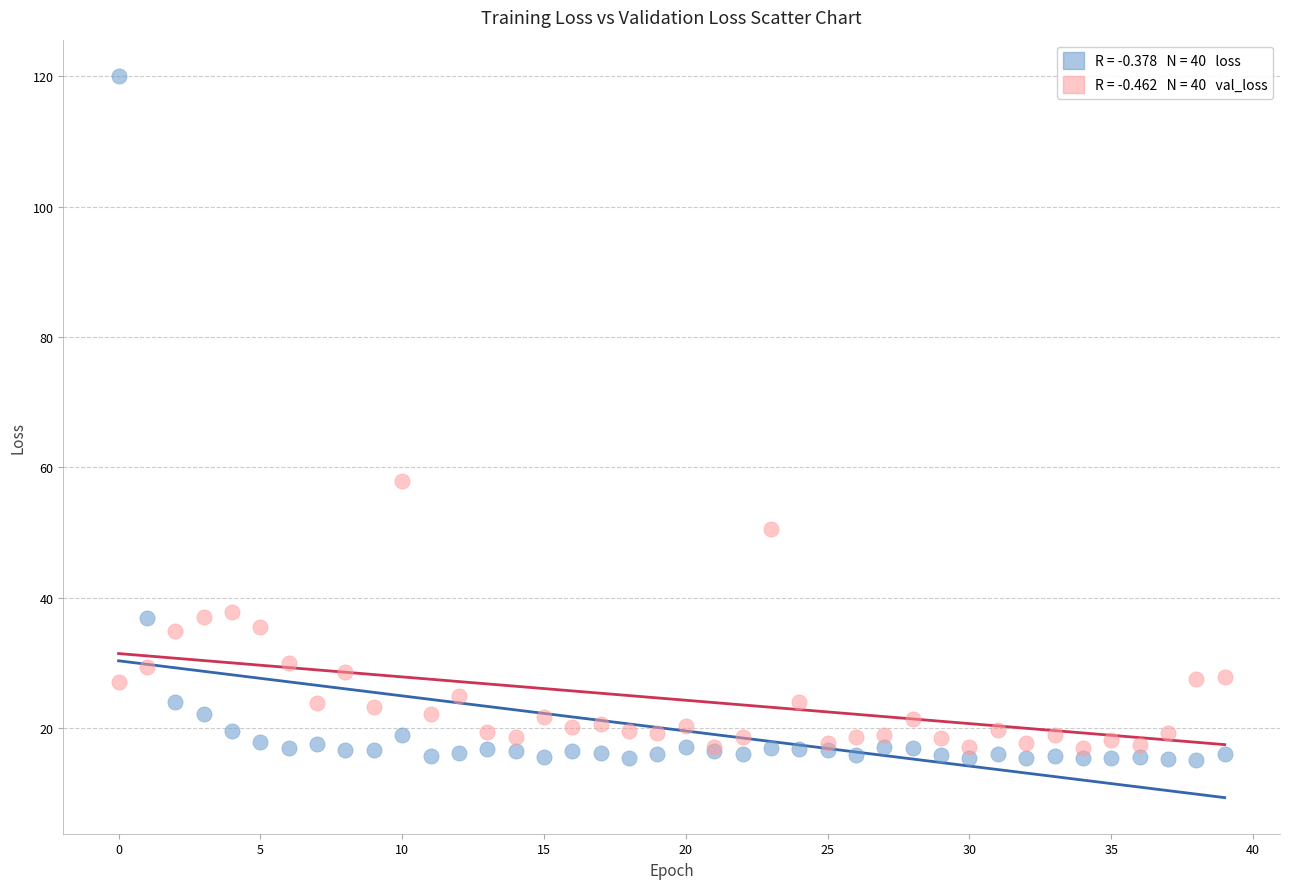

Across all series, what Y value is closest to 67?

57.9